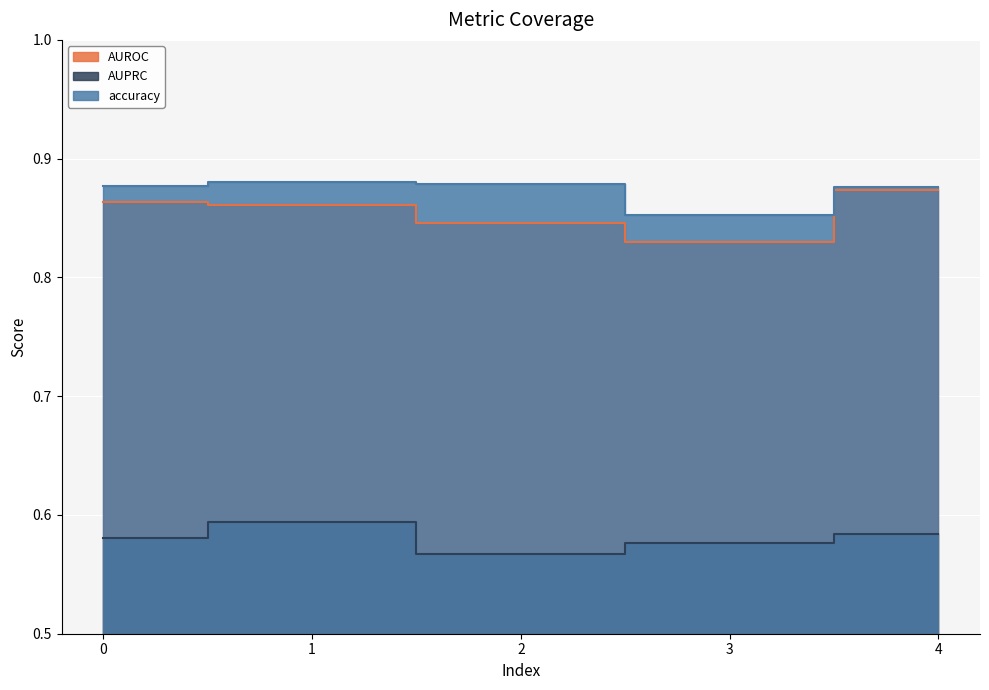

True or false: AUROC has a value of 0.9 at 1.

True